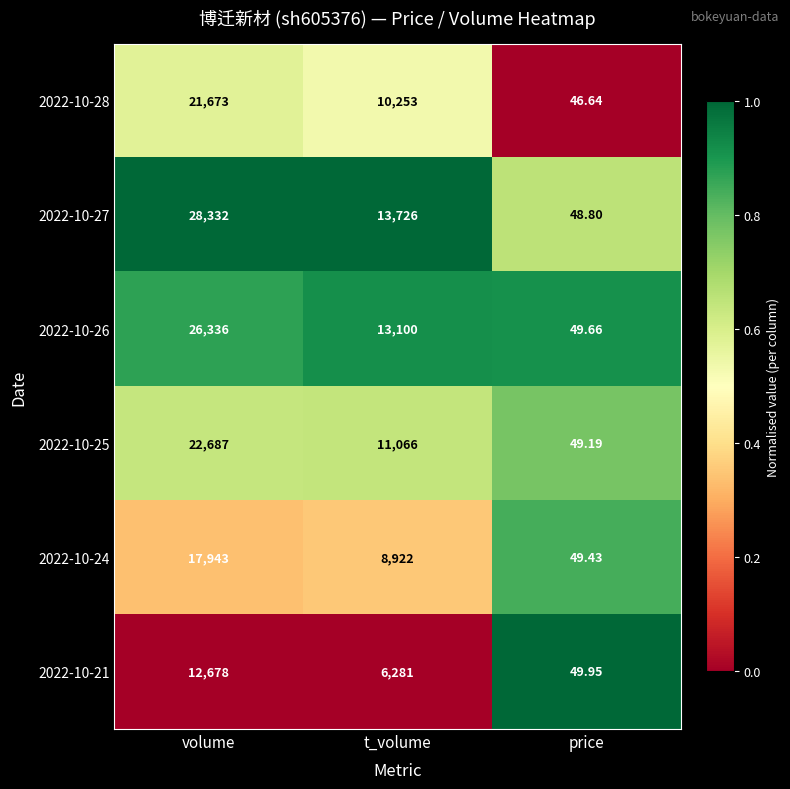

Rank the series at volume from lowest to highest value.

2022-10-21, 2022-10-24, 2022-10-28, 2022-10-25, 2022-10-26, 2022-10-27